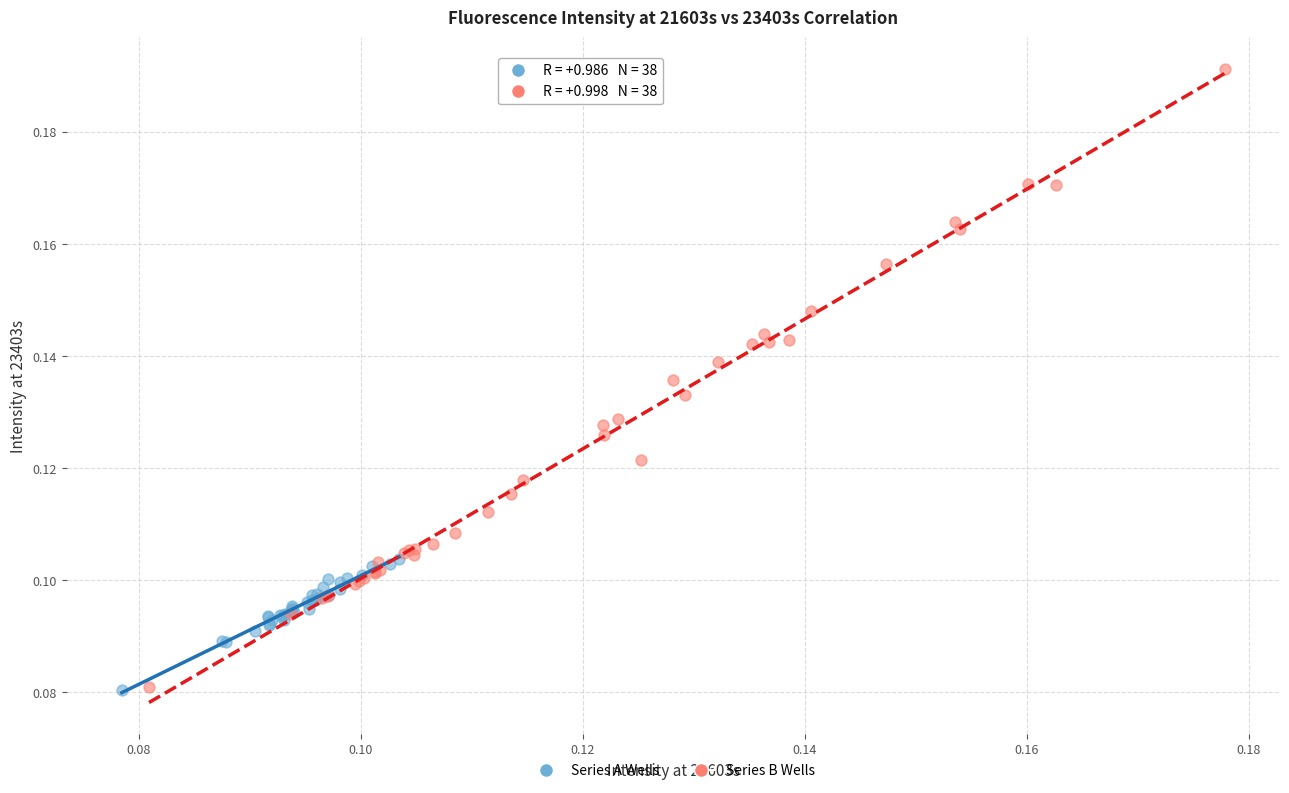

Which series reaches the maximum Y coordinate?

Series B Wells